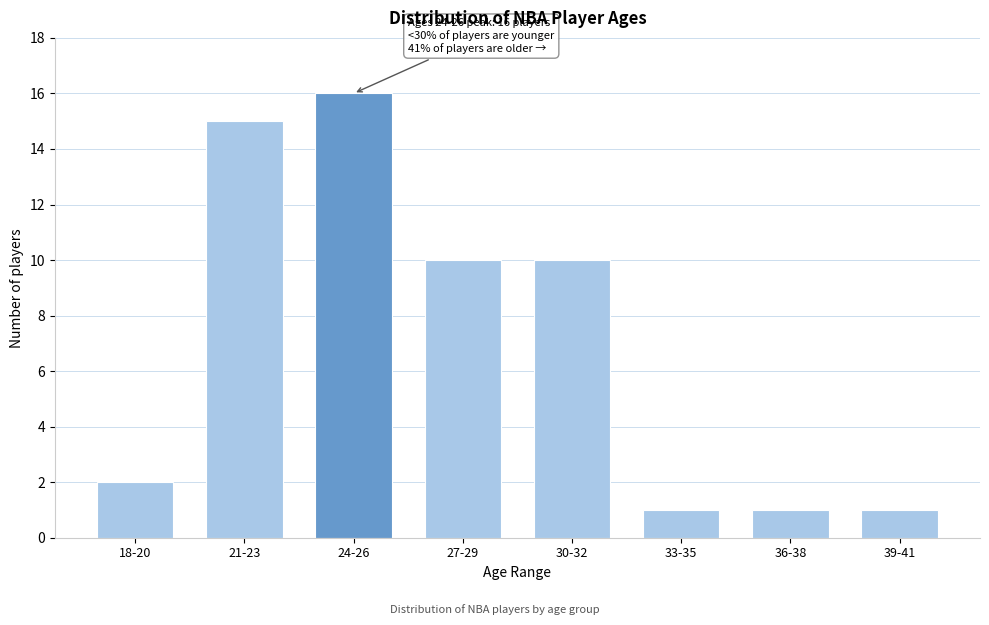

Reading right to left, list all the values displayed in this chart.

39-41=1	36-38=1	33-35=1	30-32=10	27-29=10	24-26=16	21-23=15	18-20=2